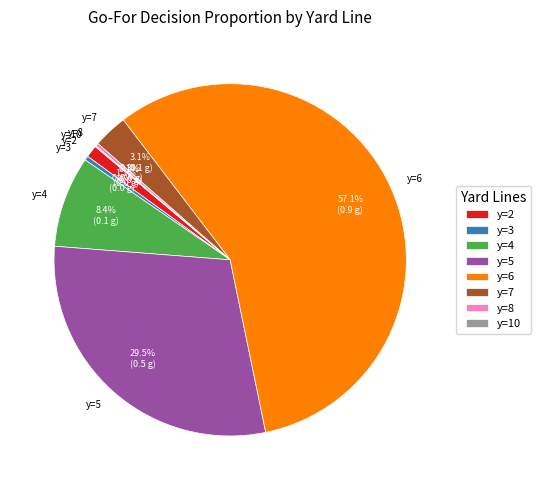

Which slice is the largest?

y=6